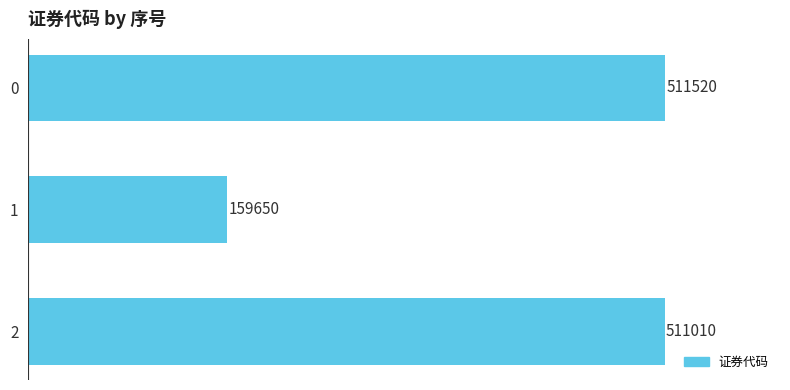

Reading top to bottom, transcribe all the data shown in this chart.

0=511520	1=159650	2=511010